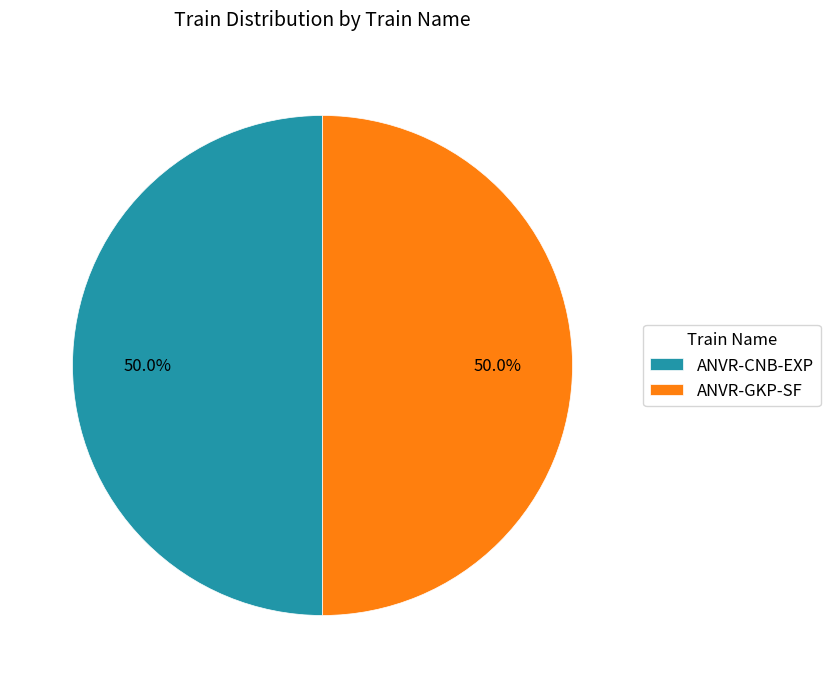

True or false: ANVR-CNB-EXP accounts for 50% of the total.

True